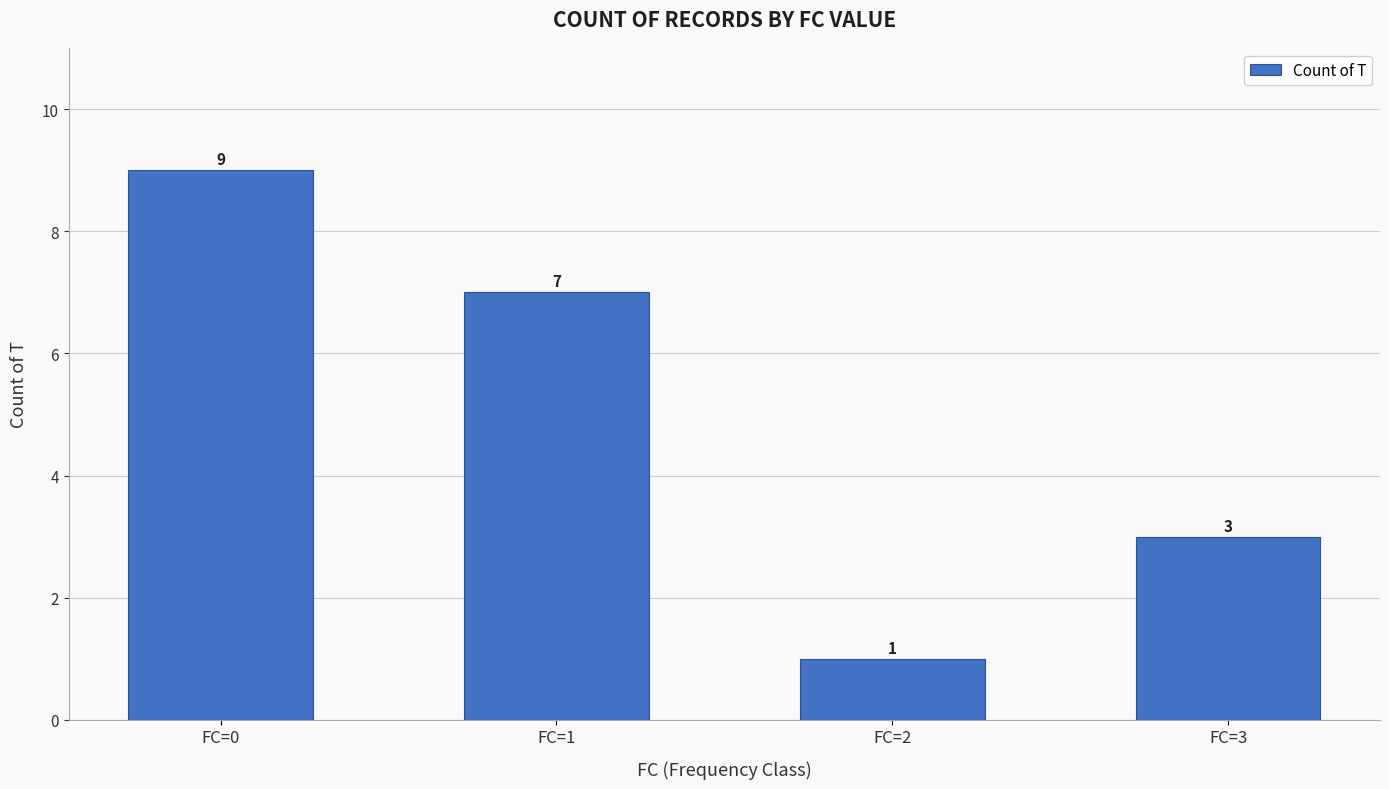

What is the average value?

5